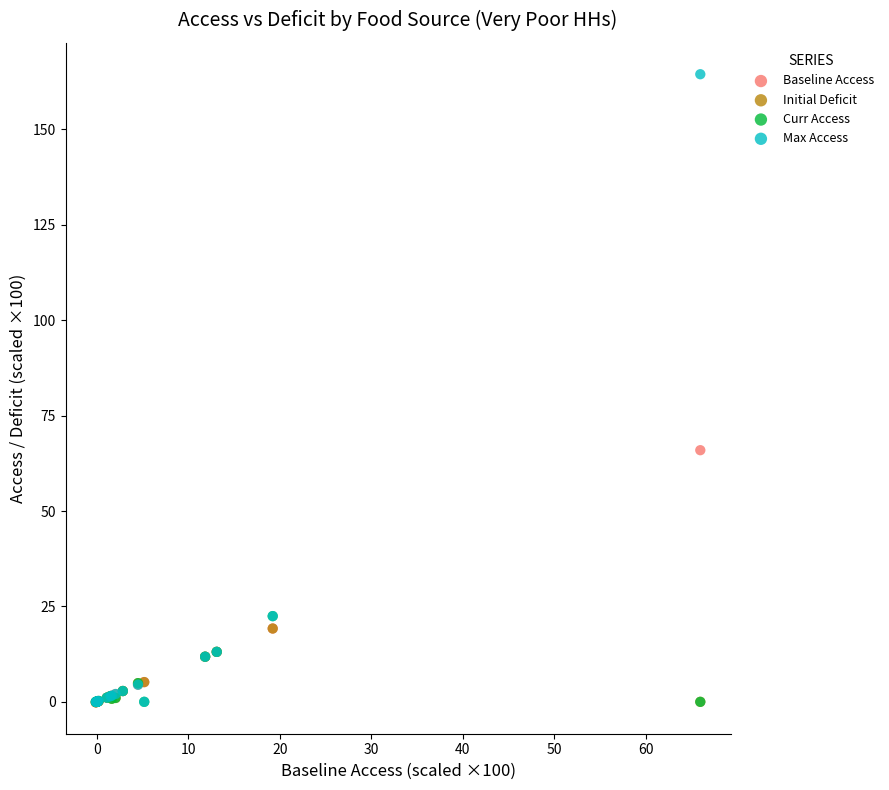

Which series reaches the maximum Y coordinate?

Max Access